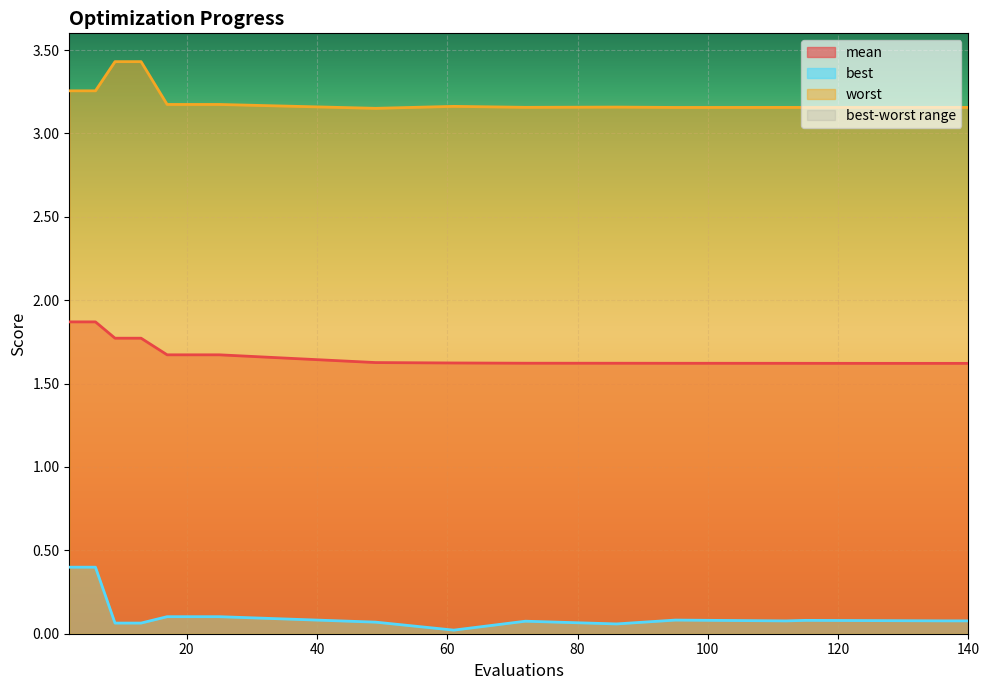

Reading left to right, transcribe all the data shown in this chart.

mean: 2=1.9	6=1.9	9=1.8	13=1.8	17=1.7	21=1.7	25=1.7	49=1.6	61=1.6	72=1.6	86=1.6	95=1.6	112=1.6	115=1.6	125=1.6	136=1.6	140=1.6	140=1.6	140=1.6	140=1.6
best: 2=0.4	6=0.4	9=0.1	13=0.1	17=0.1	21=0.1	25=0.1	49=0.1	61=0.0	72=0.1	86=0.1	95=0.1	112=0.1	115=0.1	125=0.1	136=0.1	140=0.1	140=0.1	140=0.1	140=0.1
worst: 2=3.3	6=3.3	9=3.4	13=3.4	17=3.2	21=3.2	25=3.2	49=3.2	61=3.2	72=3.2	86=3.2	95=3.2	112=3.2	115=3.2	125=3.2	136=3.2	140=3.2	140=3.2	140=3.2	140=3.2